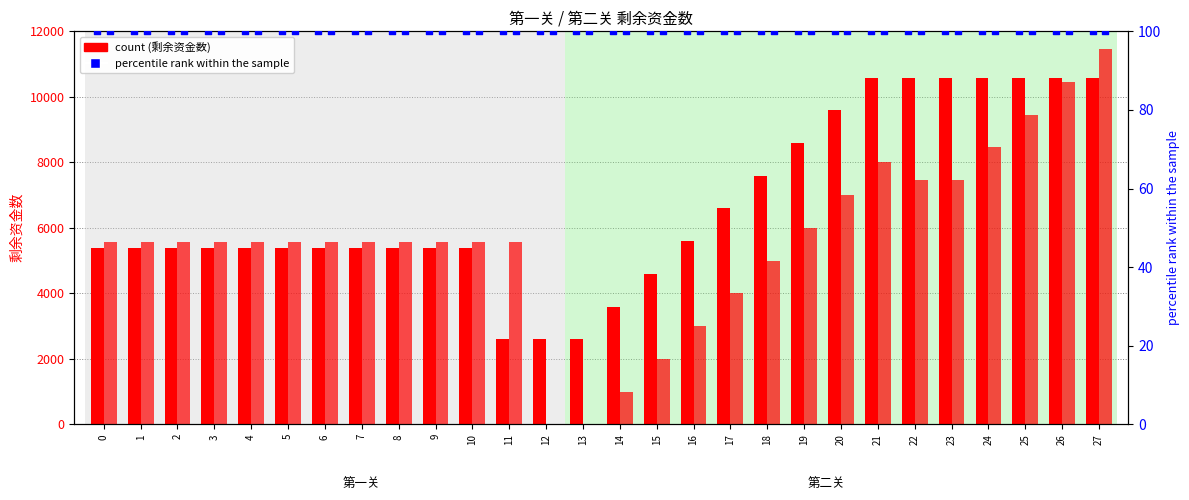

Which series contains the highest Y value?

第二关 剩余资金数